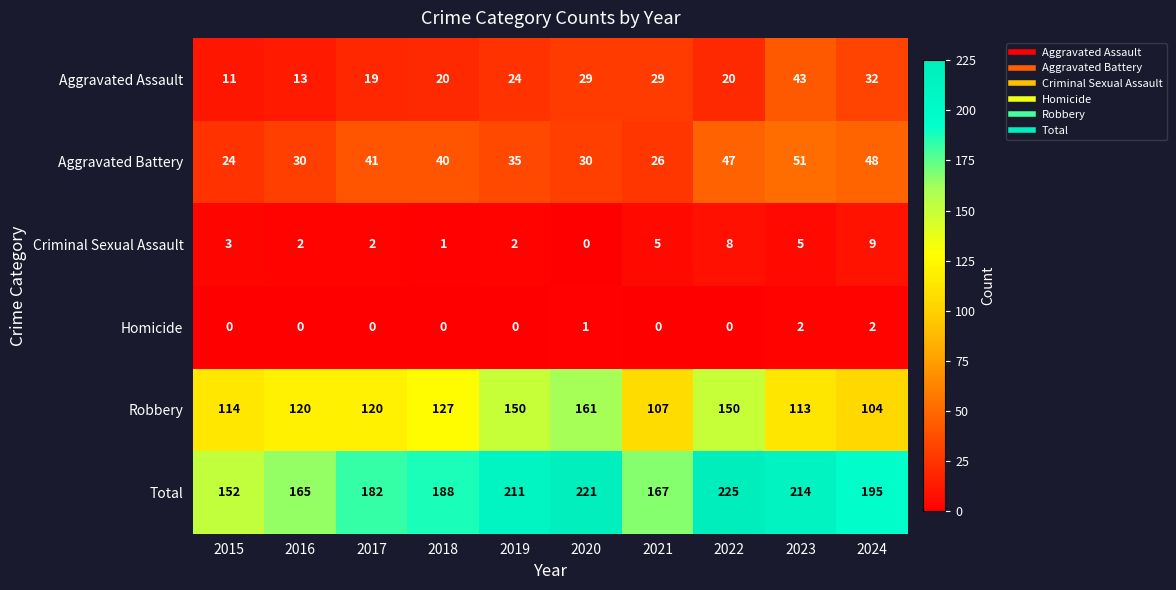

At which label does Aggravated Battery reach its minimum?

2015